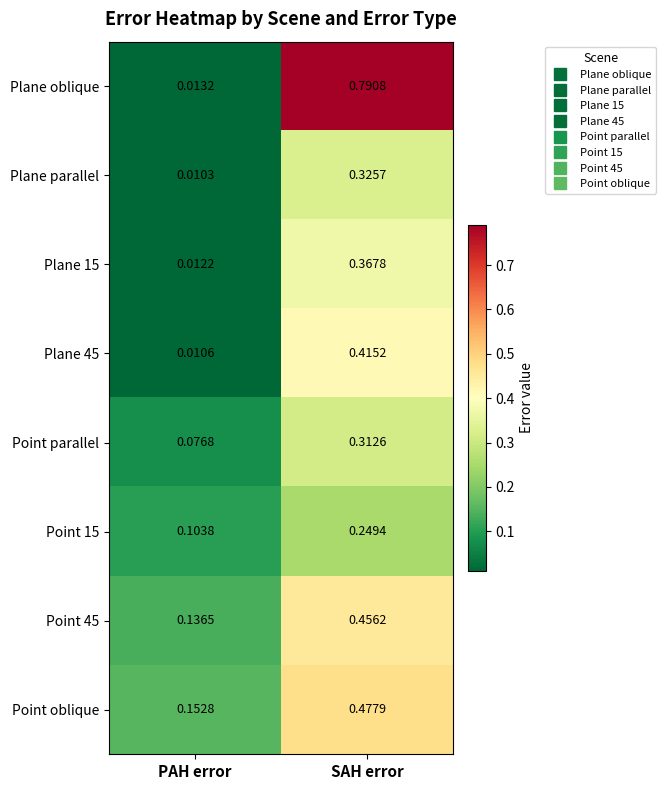

Which category has the highest value across all series?

SAH error